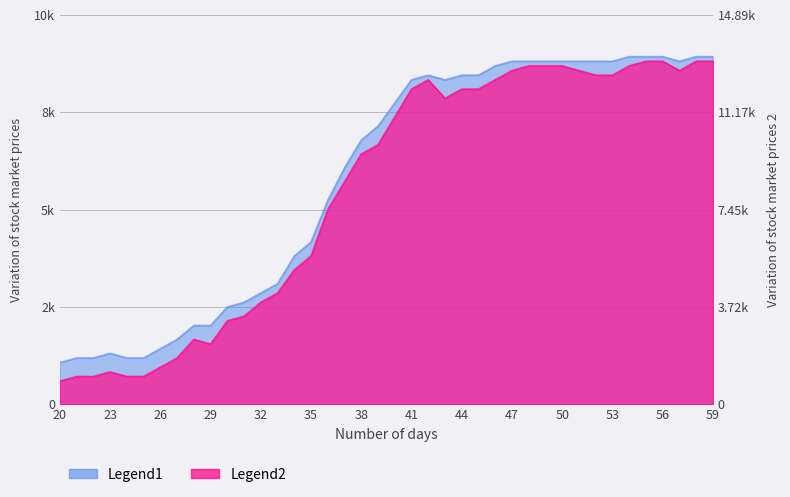

Does the chart have visible grid lines?

Yes